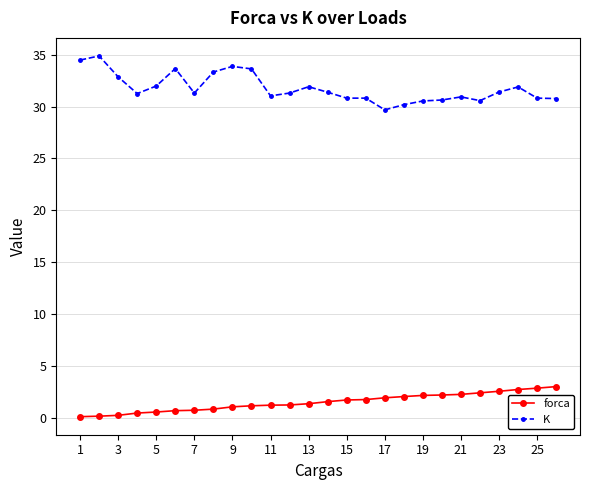

Rank the series by their maximum value, from highest to lowest.

K, forca